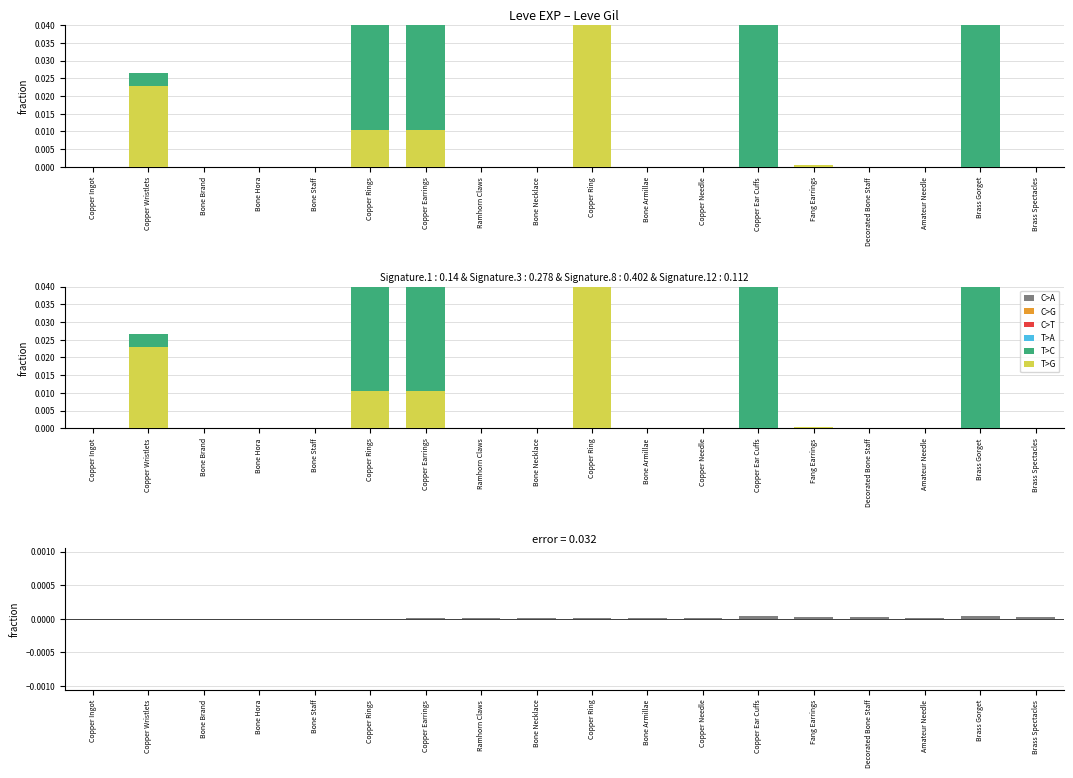

The value of T>C at Bone Armillae is 0.0. True or false?

True